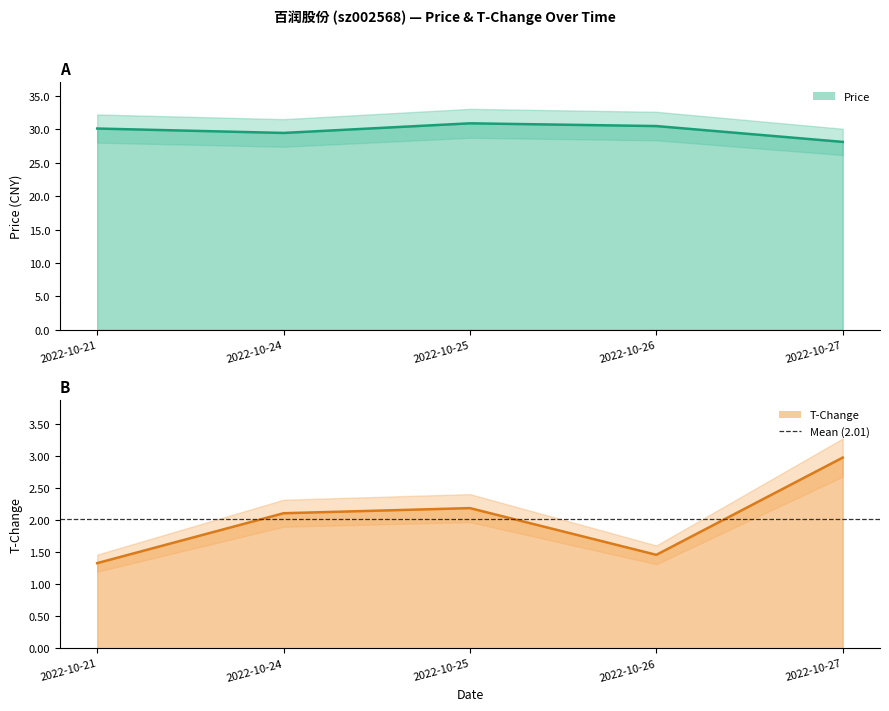

How many categories are shown in the chart?

5